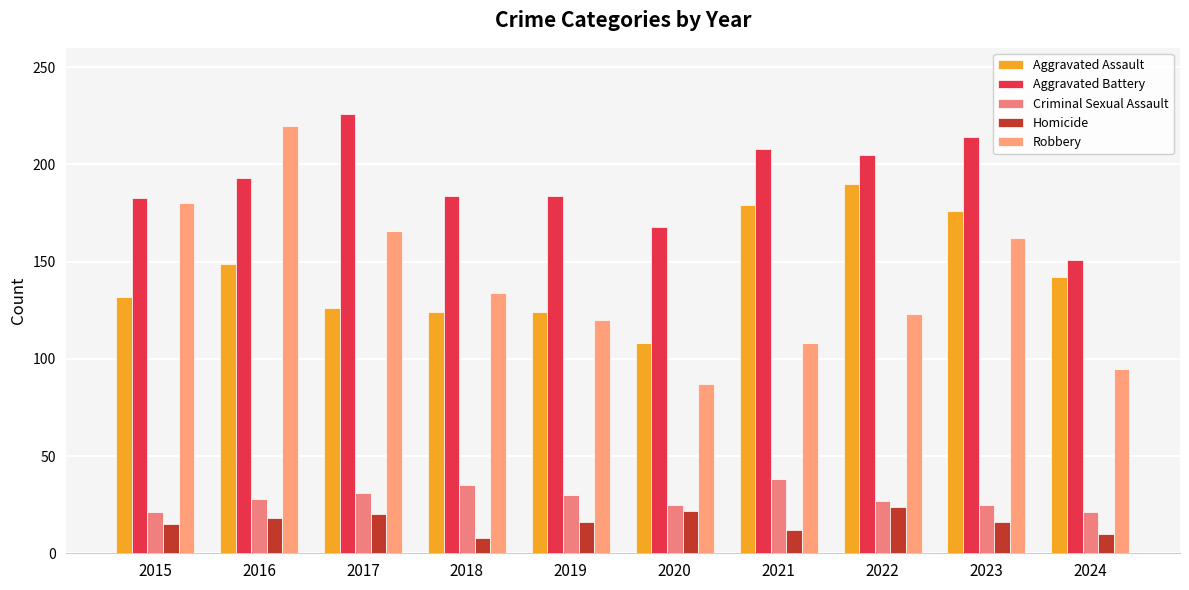

List the series in order of their peak value, lowest first.

Homicide, Criminal Sexual Assault, Aggravated Assault, Robbery, Aggravated Battery